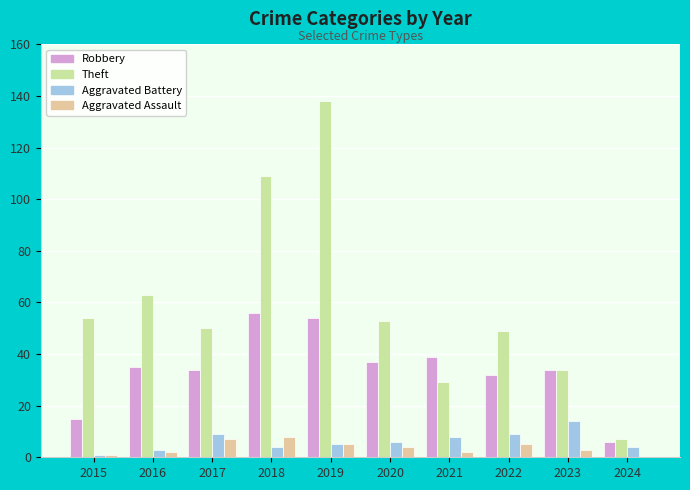

What is the sum of the Theft values at 2022 and 2020?

102